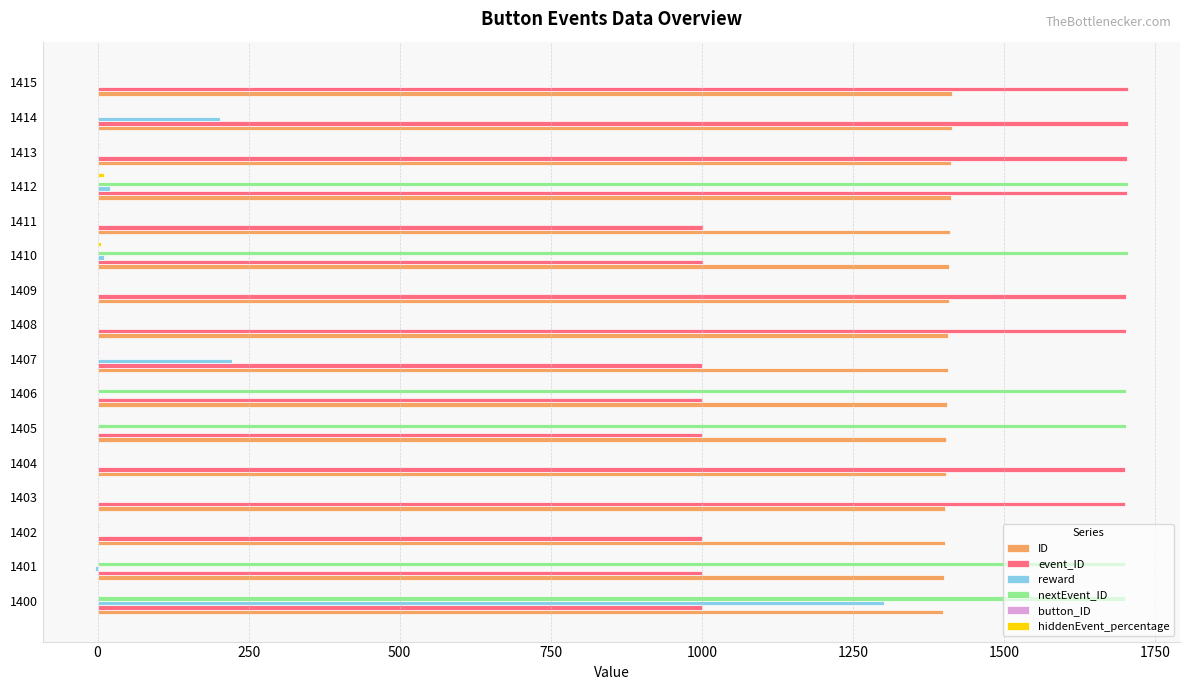

True or false: reward has a value of 1 at 1402.

True